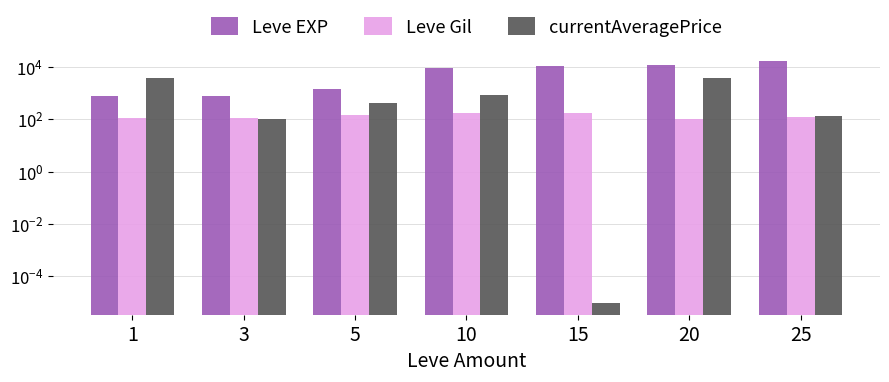

What is the value of the Leve Gil bar at the 3rd from the left?

140.0